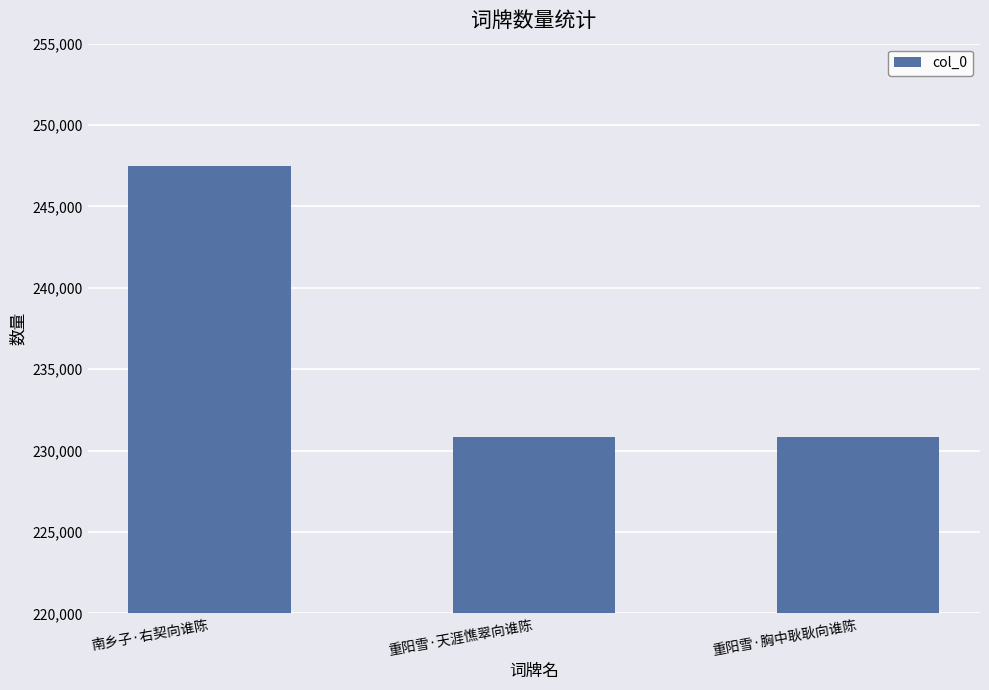

Which label corresponds to the largest value in the chart?

南乡子·右契向谁陈